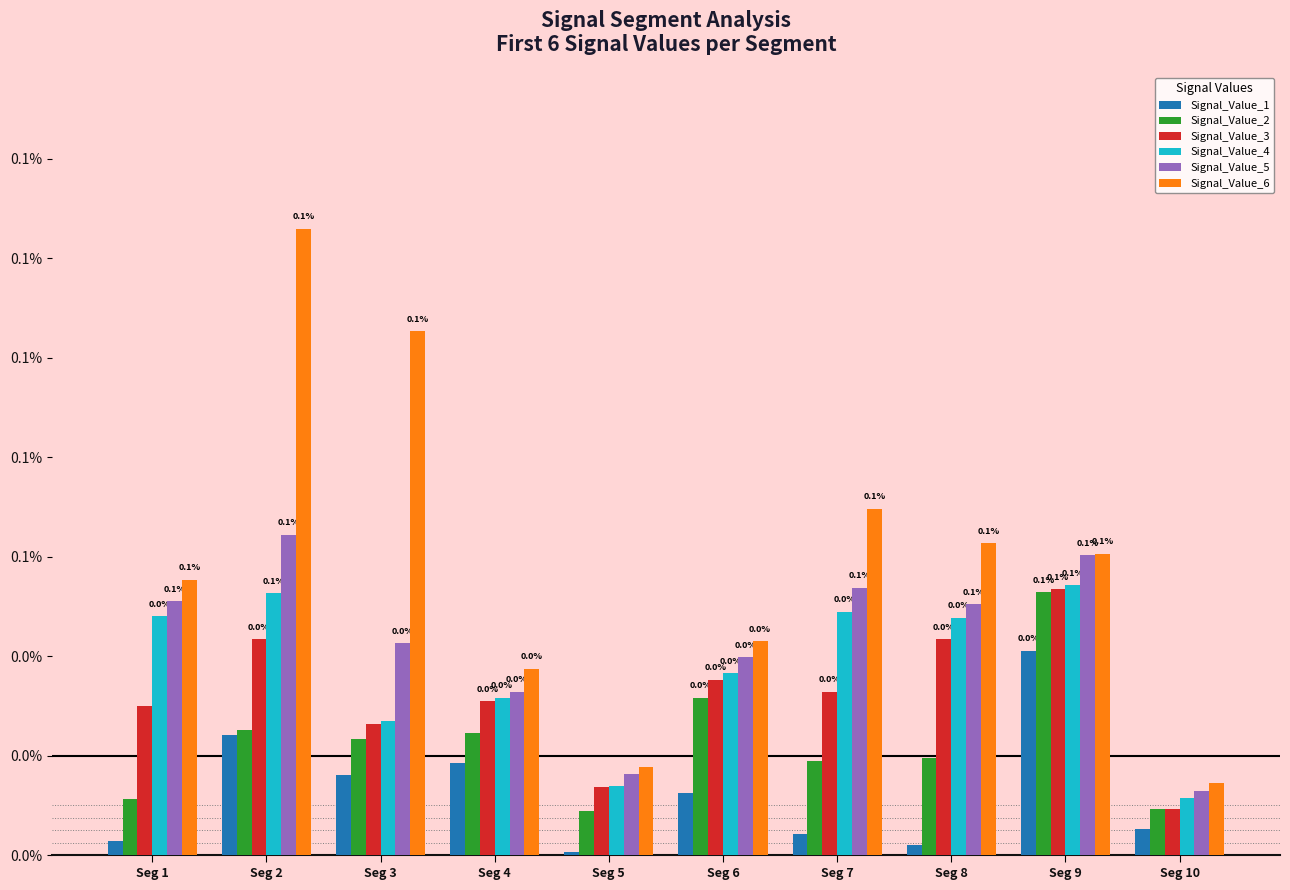

What are all the series names shown in the legend?

Signal_Value_1, Signal_Value_2, Signal_Value_3, Signal_Value_4, Signal_Value_5, Signal_Value_6